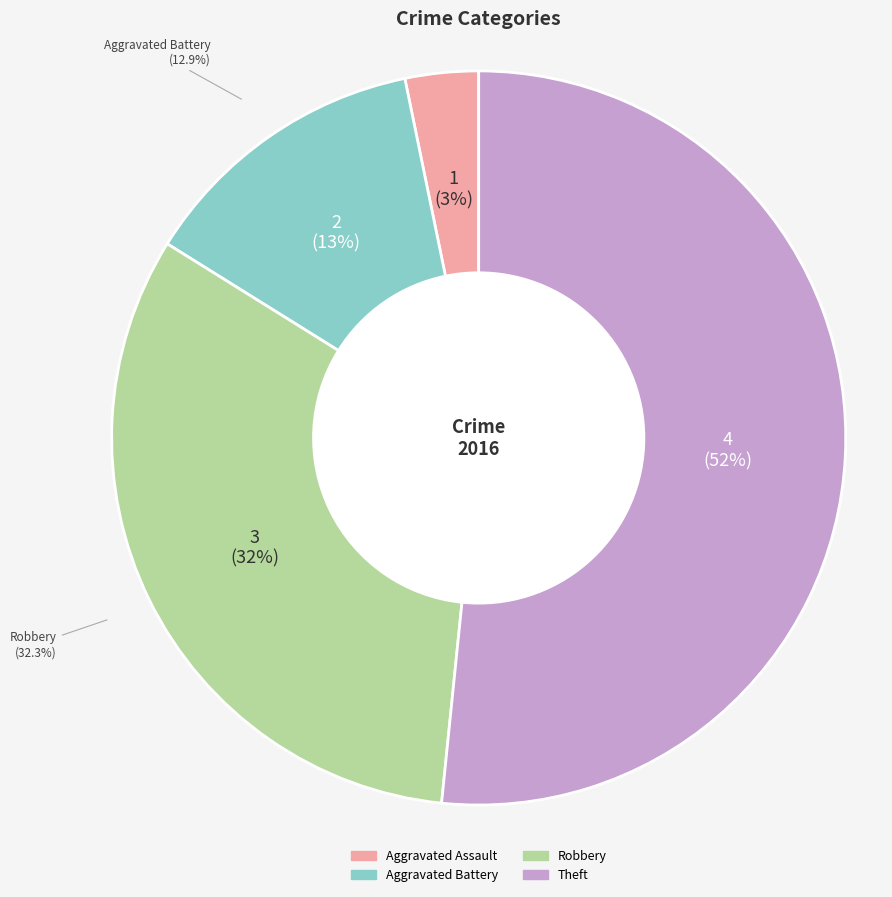

Approximately how many times larger is the value at Robbery compared to Aggravated Assault?

10.0